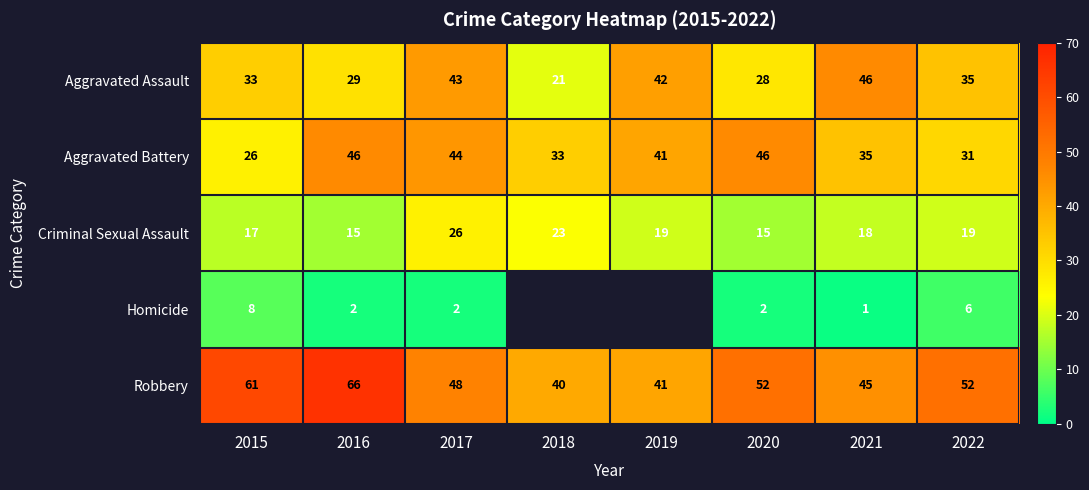

Between 2019 and 2021, which series saw the biggest shift?

Aggravated Battery